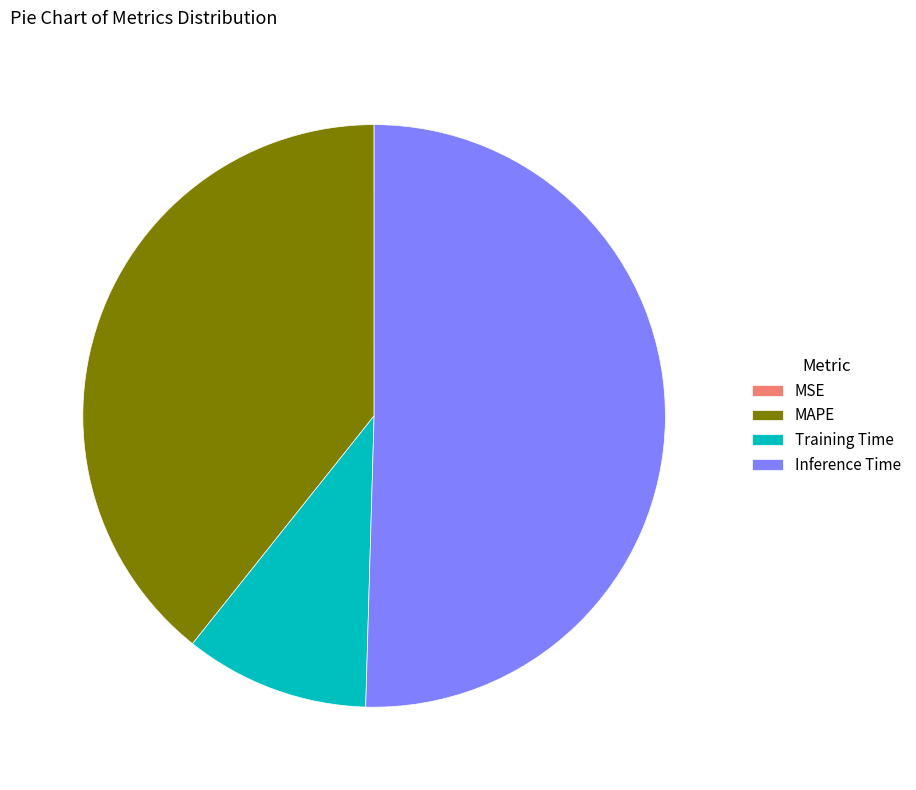

Does any single category account for the majority?

Yes